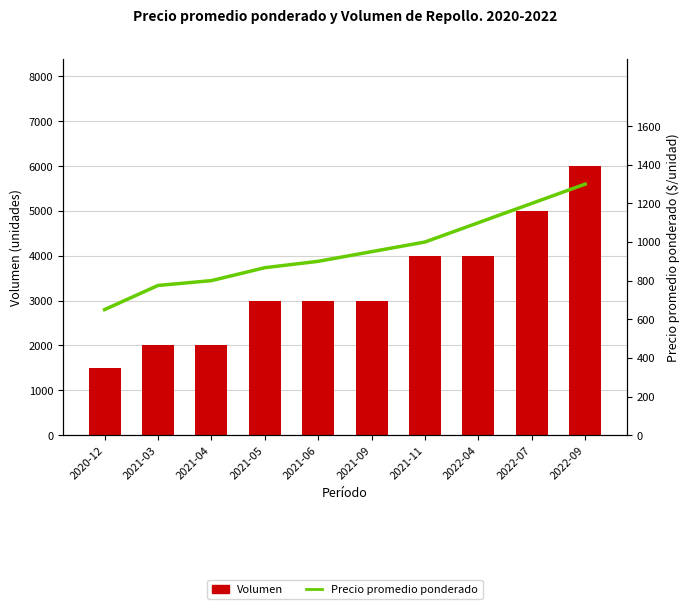

What position from the left is 2022-04?

8